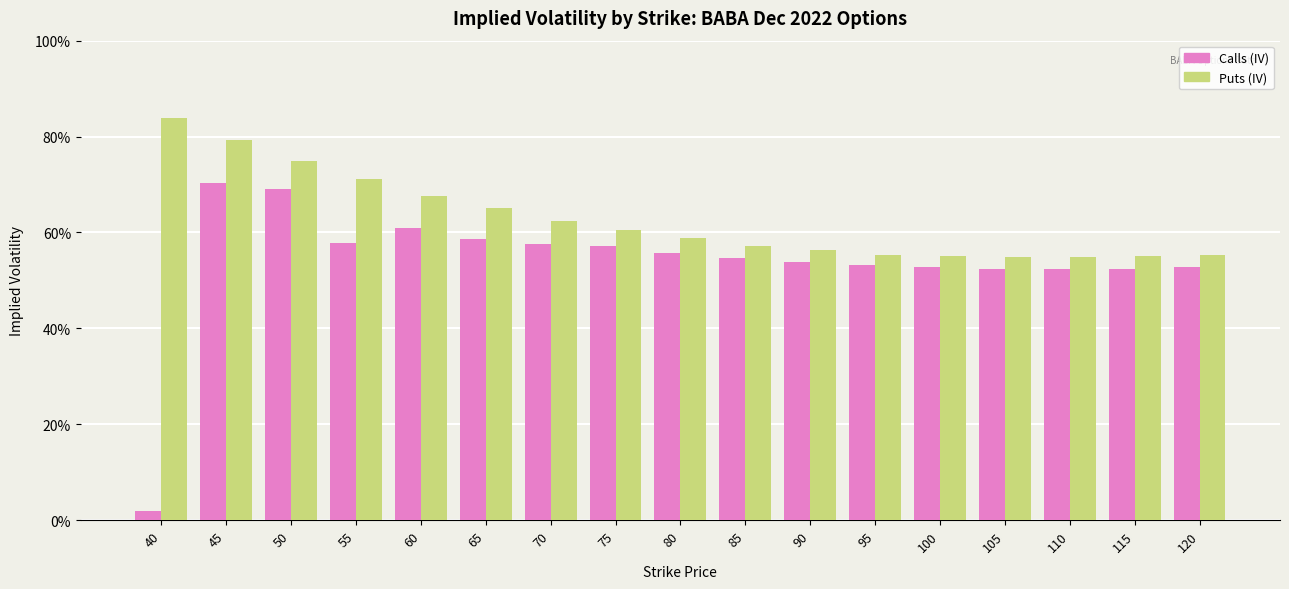

What is the approximate value of Puts (IV) at 65?

0.7